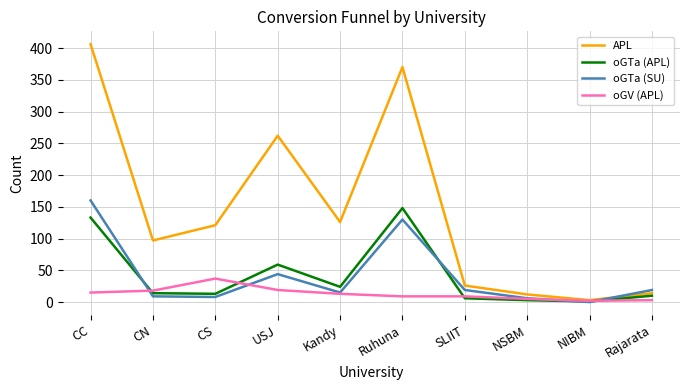

At which category does oGTa (SU) reach its first local peak?

USJ